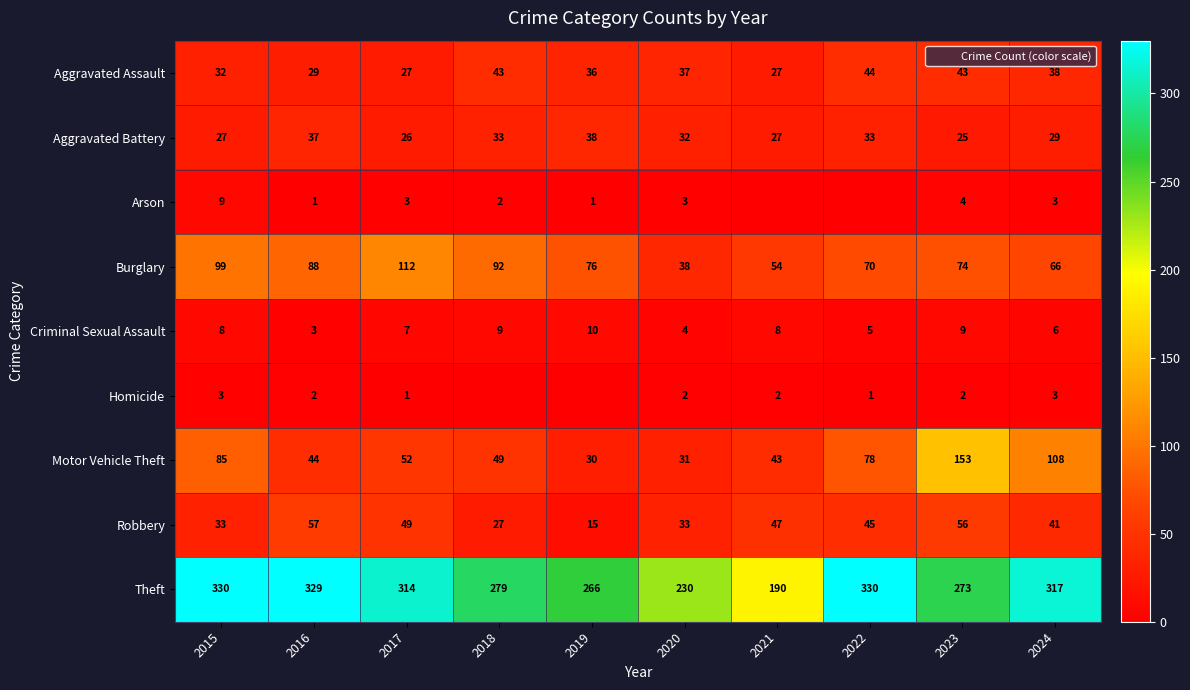

What is the sum of all Burglary values?

769